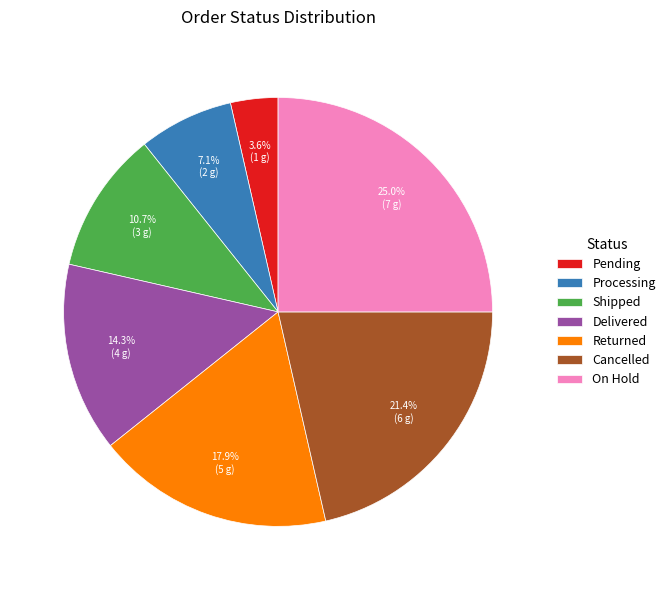

What percentage is NOT represented by Delivered?

85.7%